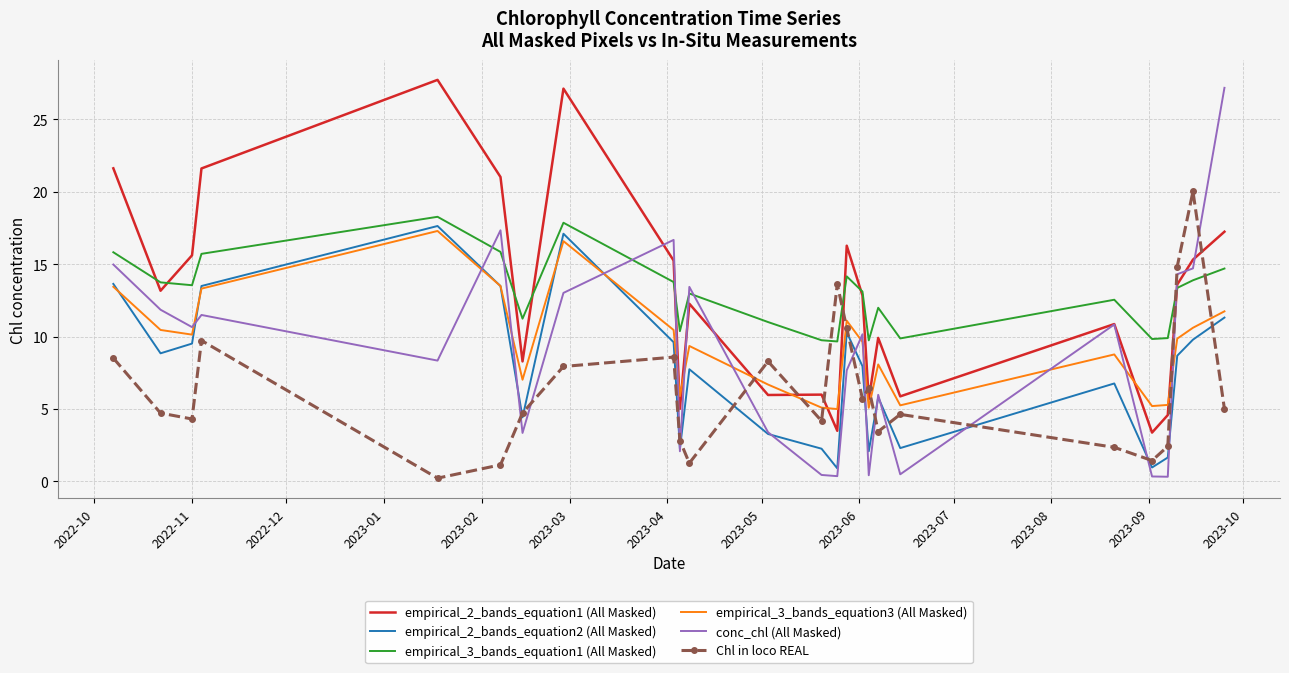

What is the highest value of the empirical_3_bands_equation1 (All Masked) series?

18.3